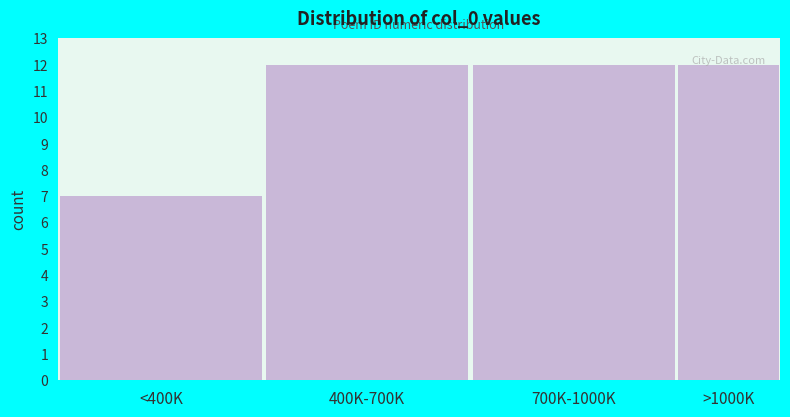

What is the ratio of the value at 700K-1000K to the value at 400K-700K?

1.0